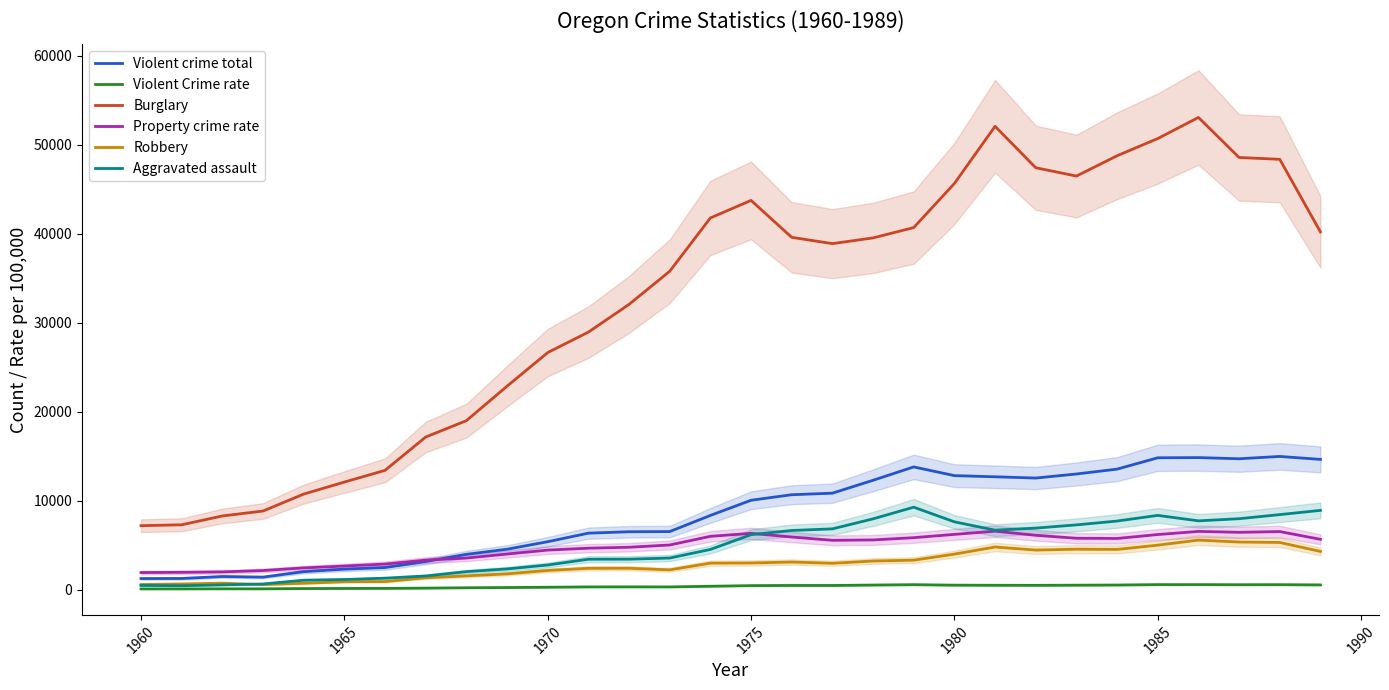

At how many categories does at least one series exceed 48310?

6